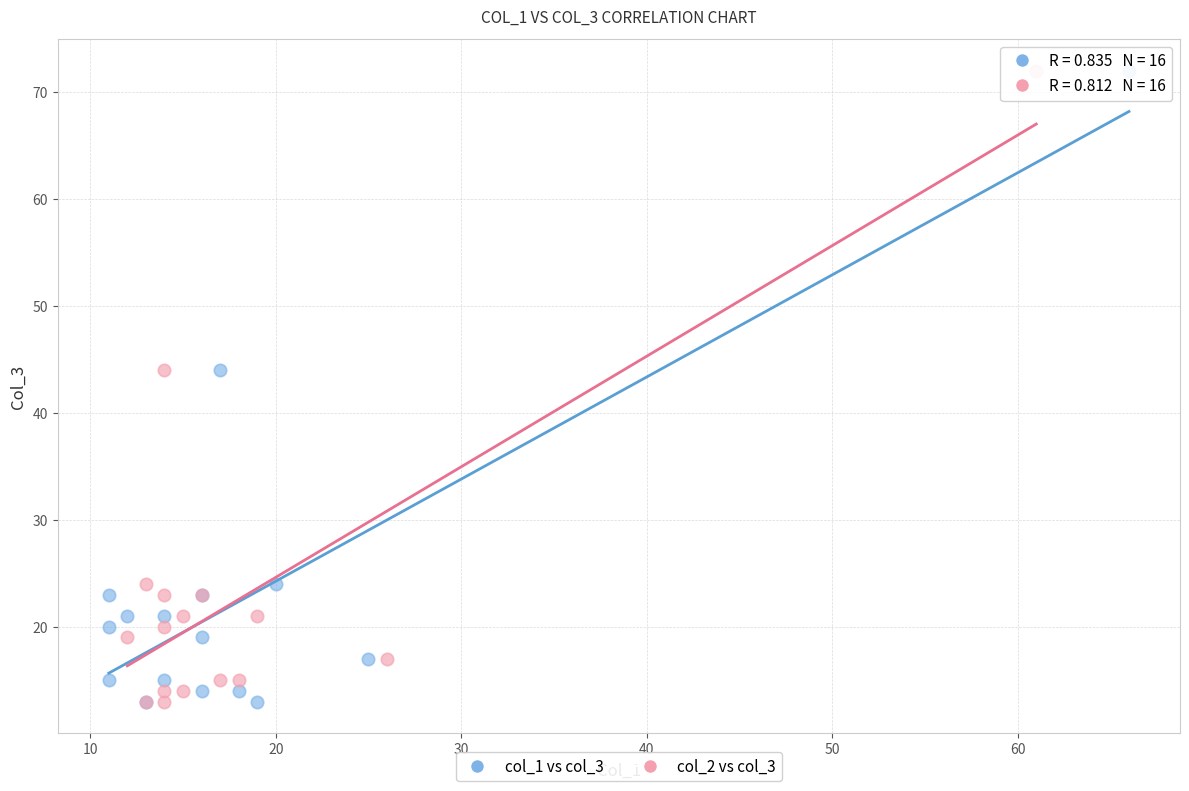

What are all the series names shown in the legend?

col_1 vs col_3, col_2 vs col_3